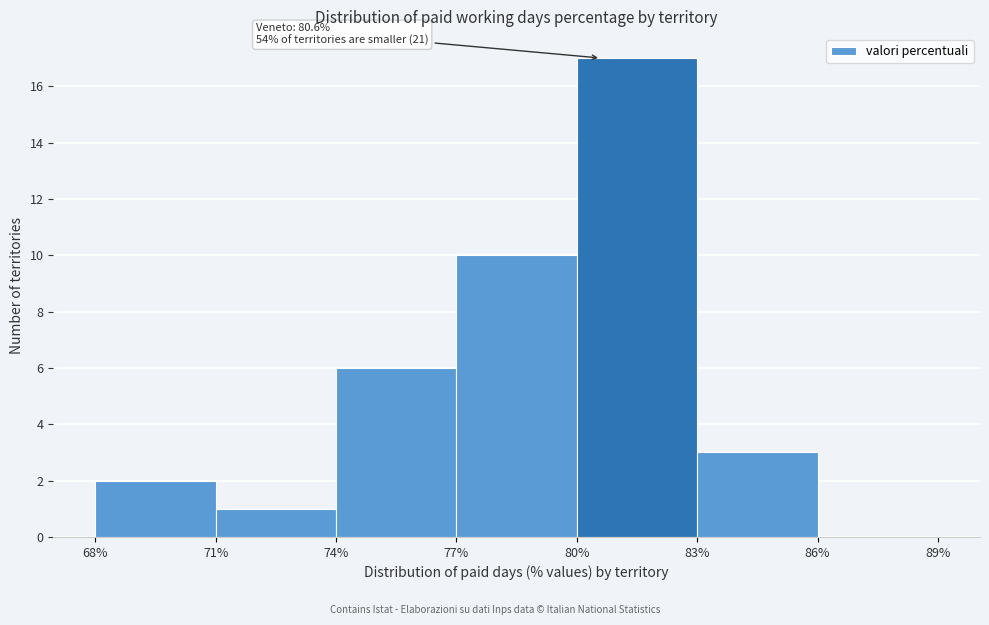

Which range on the x-axis has the tallest bar?

80% to 83%